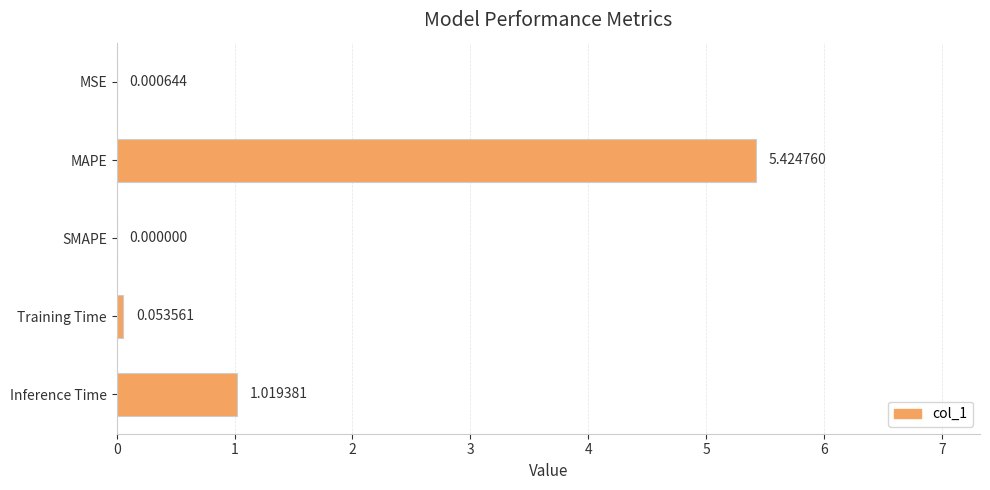

What is the change in value from MAPE to SMAPE?

-5.4